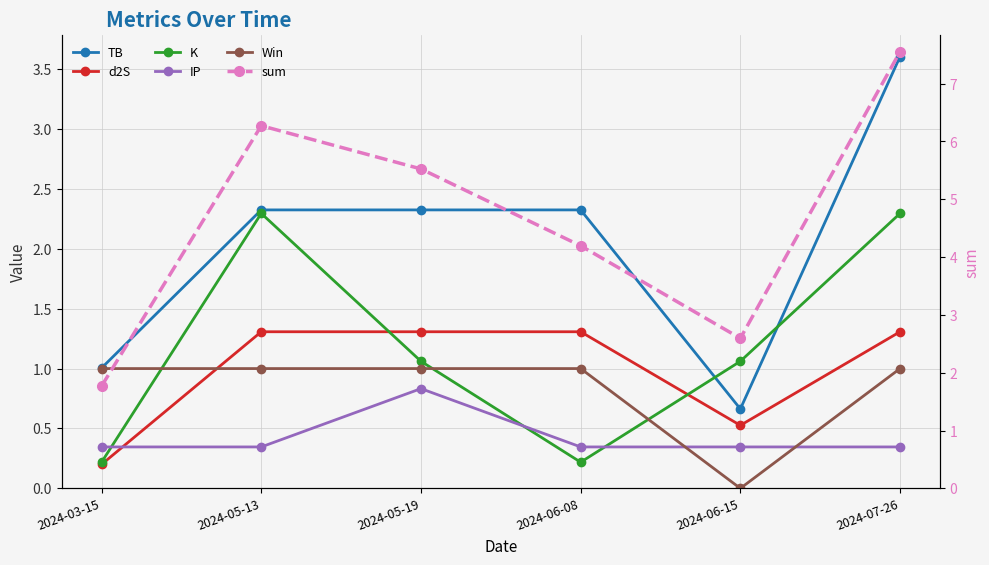

Reading right to left, transcribe all the data shown in this chart.

TB: 2024-07-26=3.6	2024-06-15=0.7	2024-06-08=2.3	2024-05-19=2.3	2024-05-13=2.3	2024-03-15=1.0
d2S: 2024-07-26=1.3	2024-06-15=0.5	2024-06-08=1.3	2024-05-19=1.3	2024-05-13=1.3	2024-03-15=0.2
K: 2024-07-26=2.3	2024-06-15=1.1	2024-06-08=0.2	2024-05-19=1.1	2024-05-13=2.3	2024-03-15=0.2
IP: 2024-07-26=0.3	2024-06-15=0.3	2024-06-08=0.3	2024-05-19=0.8	2024-05-13=0.3	2024-03-15=0.3
Win: 2024-07-26=1.0	2024-06-15=0.0	2024-06-08=1.0	2024-05-19=1.0	2024-05-13=1.0	2024-03-15=1.0
sum: 2024-07-26=7.6	2024-06-15=2.6	2024-06-08=4.2	2024-05-19=5.5	2024-05-13=6.3	2024-03-15=1.8